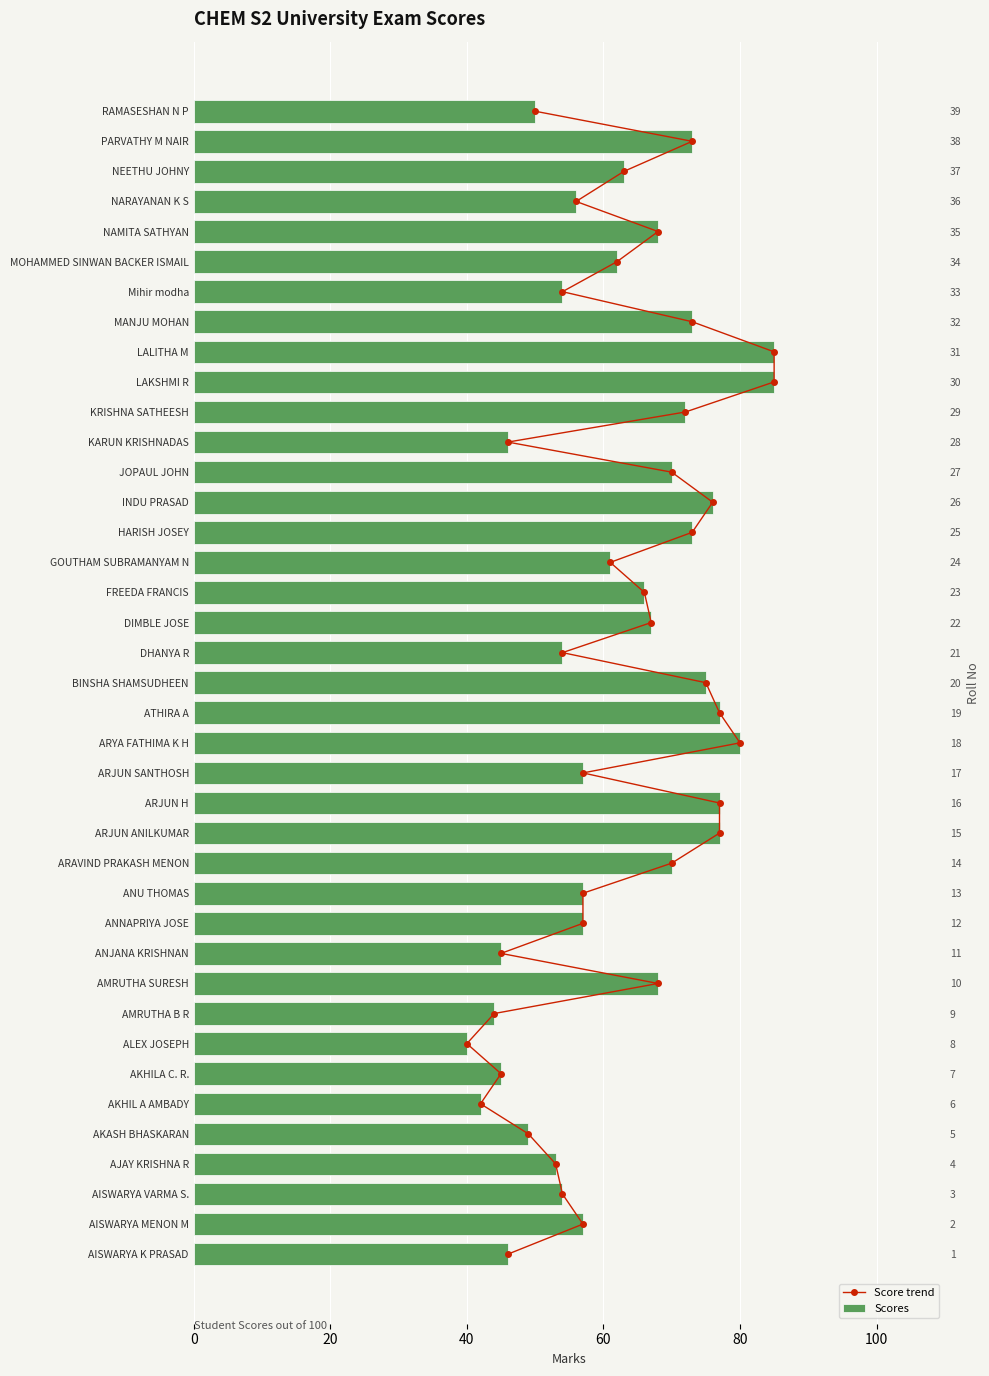

What are all the series names shown in the legend?

Score trend, Scores